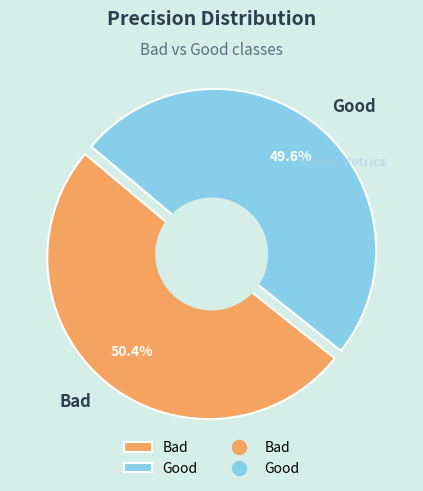

How many slices are in this pie chart?

2